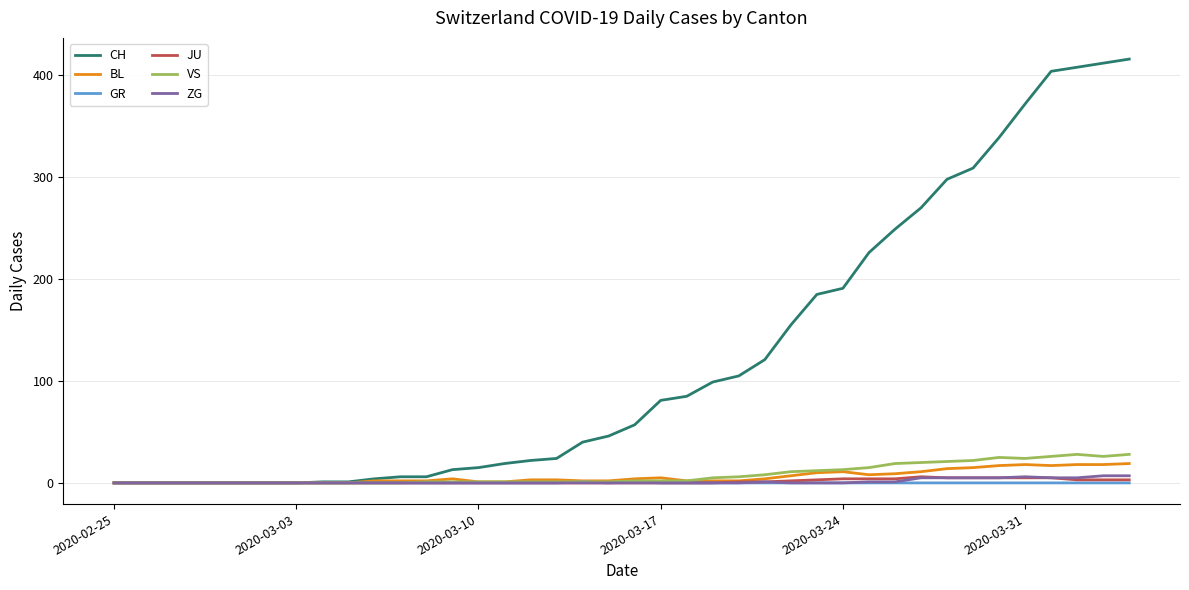

What is the greatest value displayed?

416